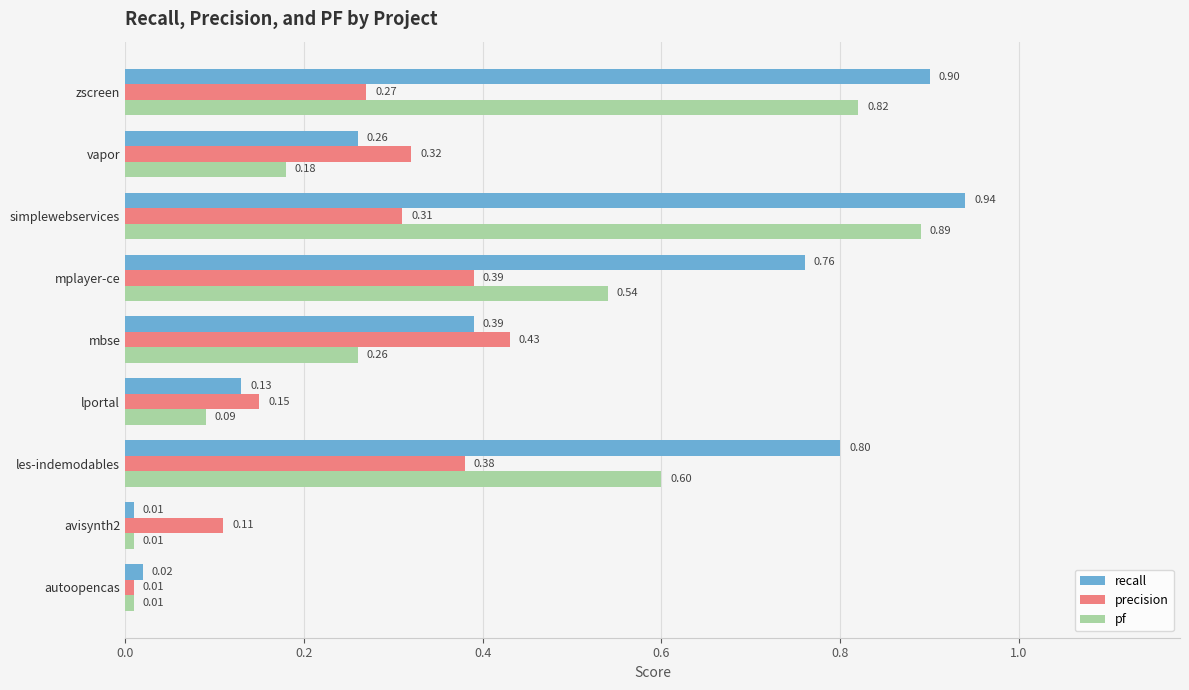

List the series in order of their peak value, lowest first.

precision, pf, recall